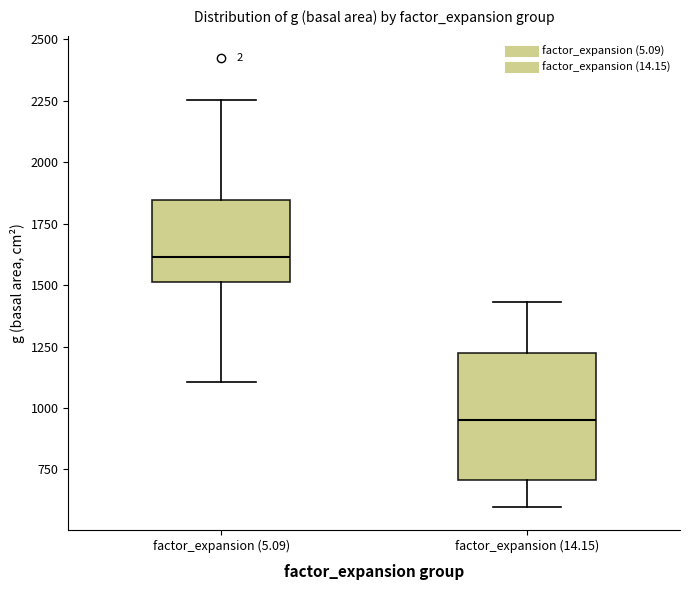

Reading left to right, transcribe this box plot: for each box, give where its median line is, the range the box spans, and where its two whiskers end, as read against the y-axis. The values are not printed on the chart, so give them approximately, as read against the axis.

factor_expansion (5.09): median 1600, box 1500 to 1850, whiskers 1100 to 2250
factor_expansion (14.15): median 950, box 700 to 1200, whiskers 600 to 1450